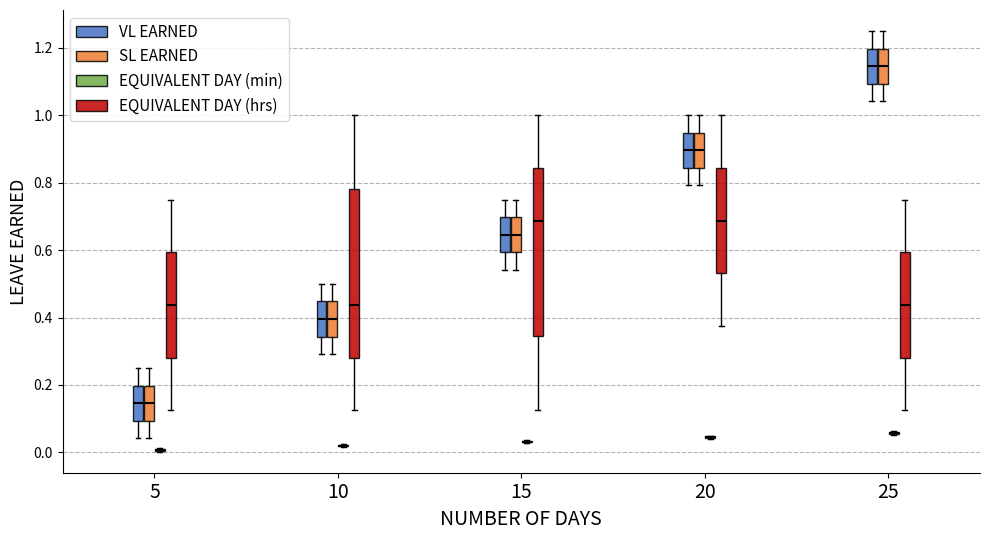

Reading left to right, read every box against the y-axis: the position of its median line, the range the box covers, and the ends of its whiskers. The values are not printed on the chart, so give them approximately, as read against the axis.

5 (VL EARNED): median 0.14, box 0.10 to 0.20, whiskers 0.04 to 0.26
5 (SL EARNED): median 0.14, box 0.10 to 0.20, whiskers 0.04 to 0.26
5 (EQUIVALENT DAY (min)): box collapsed to a line at 0.00, whiskers 0.00 to 0.02
5 (EQUIVALENT DAY (hrs)): median 0.44, box 0.28 to 0.60, whiskers 0.12 to 0.76
10 (VL EARNED): median 0.40, box 0.34 to 0.44, whiskers 0.30 to 0.50
10 (SL EARNED): median 0.40, box 0.34 to 0.44, whiskers 0.30 to 0.50
10 (EQUIVALENT DAY (min)): box collapsed to a line at 0.02, whiskers 0.02 to 0.02
10 (EQUIVALENT DAY (hrs)): median 0.44, box 0.28 to 0.78, whiskers 0.12 to 1.00
15 (VL EARNED): median 0.64, box 0.60 to 0.70, whiskers 0.54 to 0.76
15 (SL EARNED): median 0.64, box 0.60 to 0.70, whiskers 0.54 to 0.76
15 (EQUIVALENT DAY (min)): box collapsed to a line at 0.04, whiskers 0.02 to 0.04
15 (EQUIVALENT DAY (hrs)): median 0.68, box 0.34 to 0.84, whiskers 0.12 to 1.00
20 (VL EARNED): median 0.90, box 0.84 to 0.94, whiskers 0.80 to 1.00
20 (SL EARNED): median 0.90, box 0.84 to 0.94, whiskers 0.80 to 1.00
20 (EQUIVALENT DAY (min)): box collapsed to a line at 0.04, whiskers 0.04 to 0.06
20 (EQUIVALENT DAY (hrs)): median 0.68, box 0.54 to 0.84, whiskers 0.38 to 1.00
25 (VL EARNED): median 1.14, box 1.10 to 1.20, whiskers 1.04 to 1.26
25 (SL EARNED): median 1.14, box 1.10 to 1.20, whiskers 1.04 to 1.26
25 (EQUIVALENT DAY (min)): box collapsed to a line at 0.06, whiskers 0.06 to 0.06
25 (EQUIVALENT DAY (hrs)): median 0.44, box 0.28 to 0.60, whiskers 0.12 to 0.76